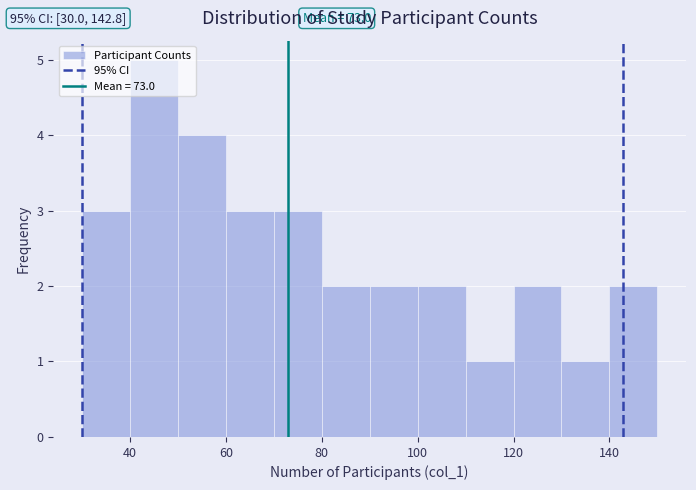

Over which range of the x-axis is the bar tallest?

40 to 50